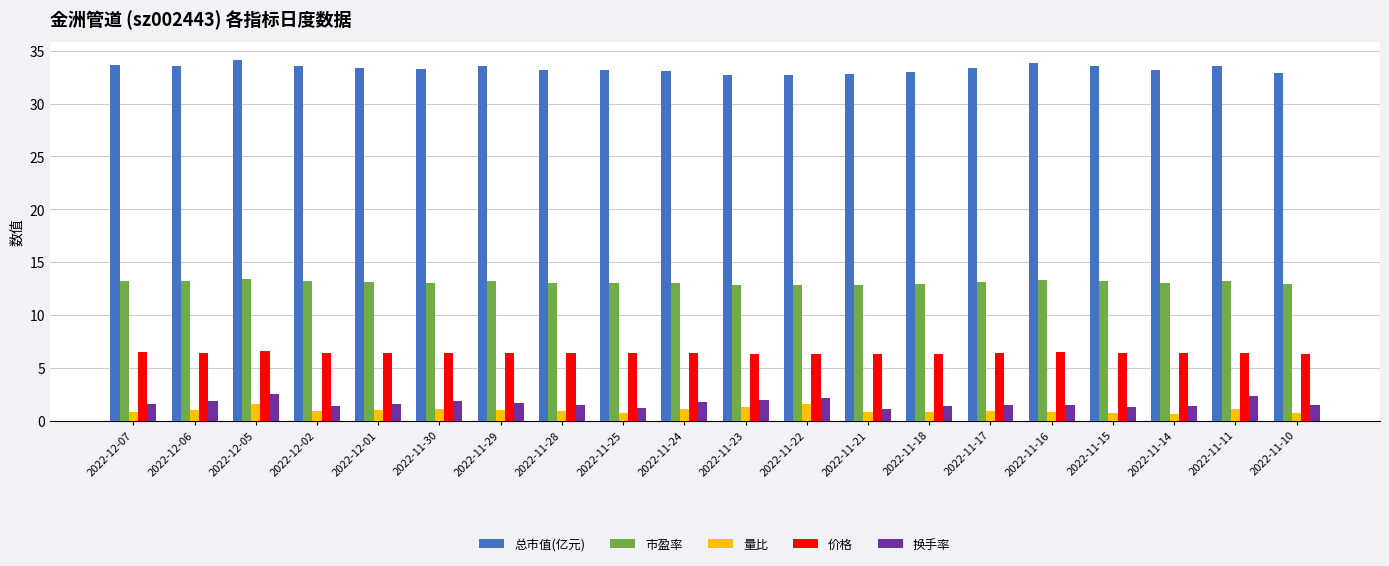

What is the total value across all series at 2022-12-05?

58.3